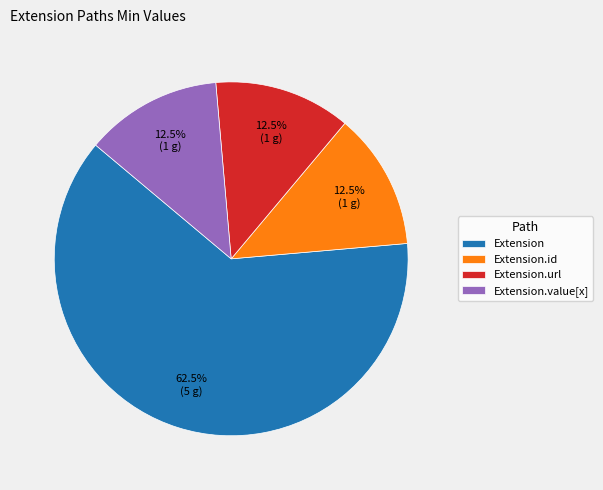

To the nearest percent, what is the difference between the Extension.url and Extension.id slice percentages?

0%